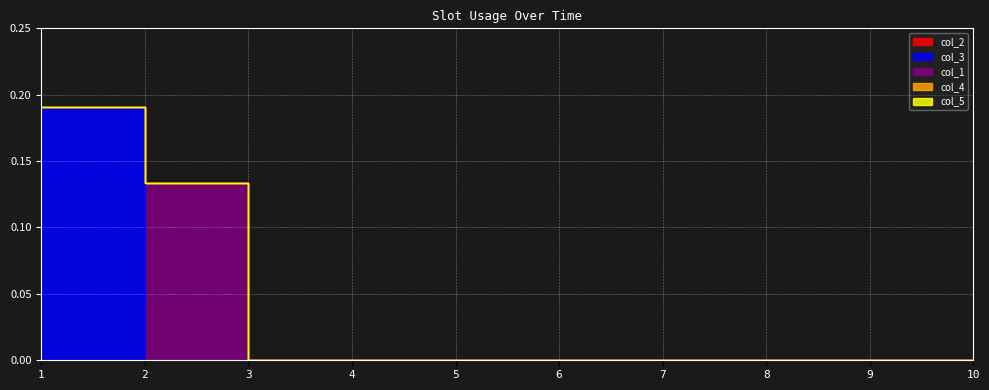

Which label corresponds to the largest value in the chart?

1